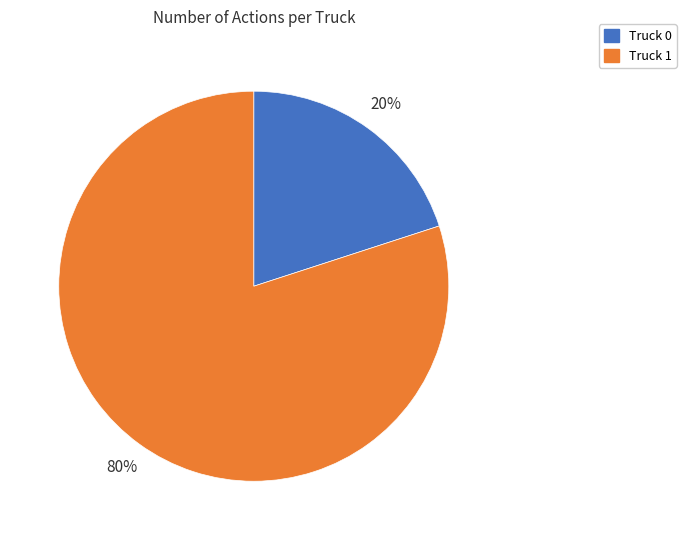

To the nearest percent, what portion does Truck 1 represent?

80%